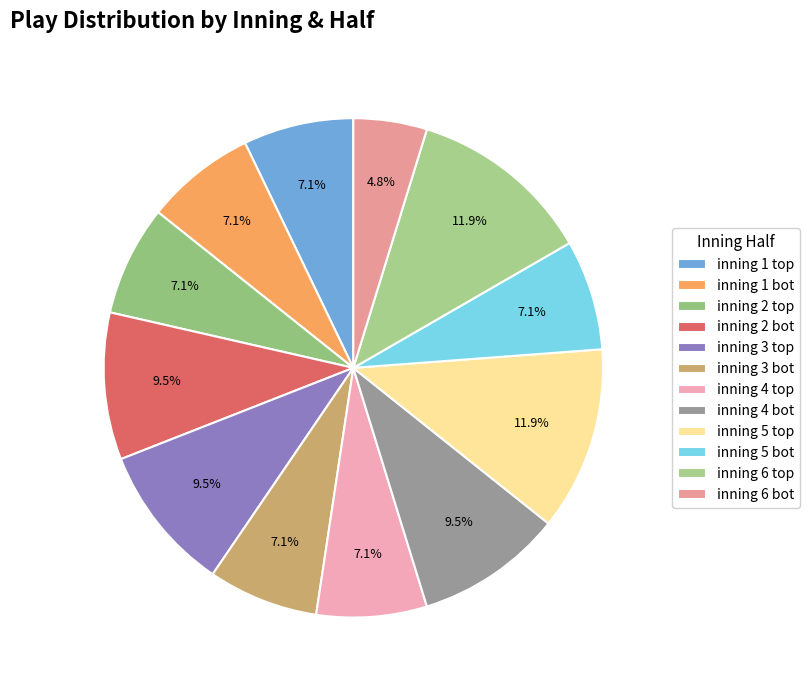

Do inning 3 bot and inning 5 bot together represent more than half of the pie?

No